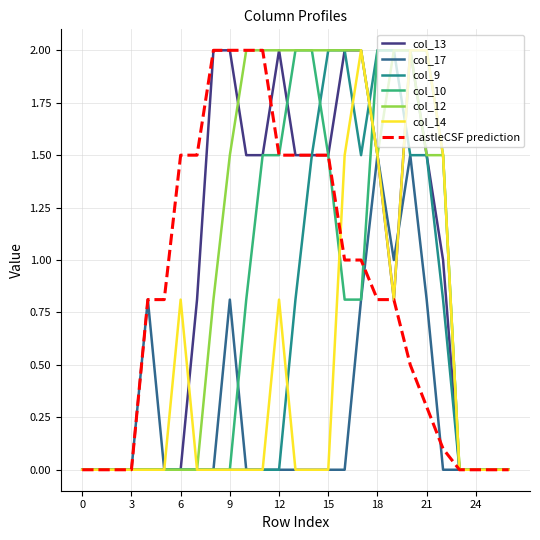

What is the maximum value for col_14?

2.0